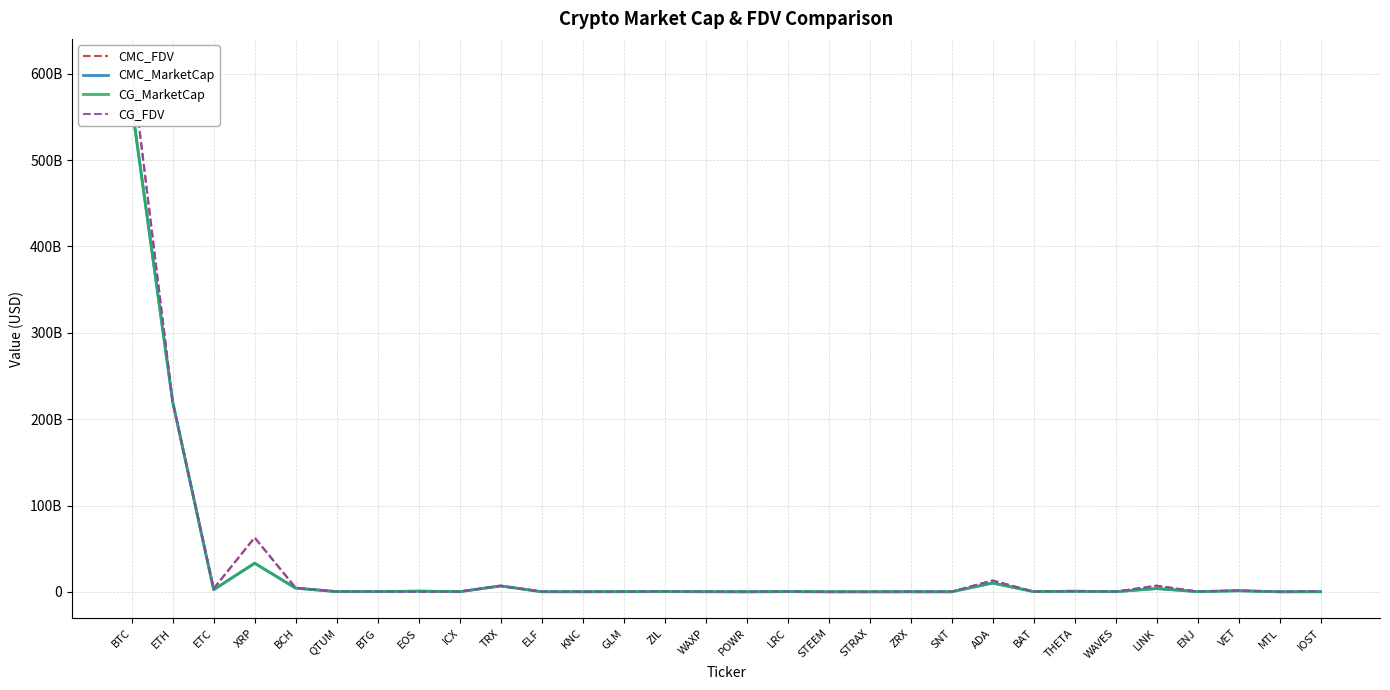

The CMC_MarketCap series shows 291060662.7 at LRC. True or false?

True